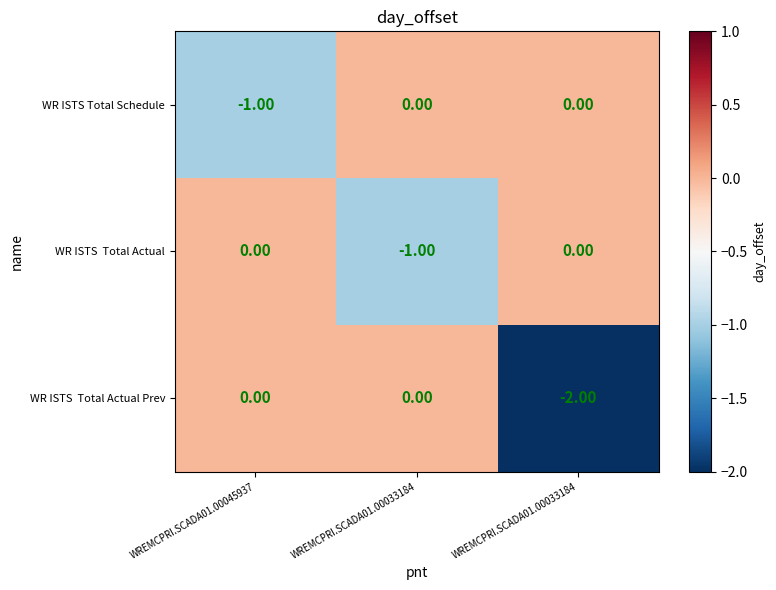

How many data points does each series have?

3